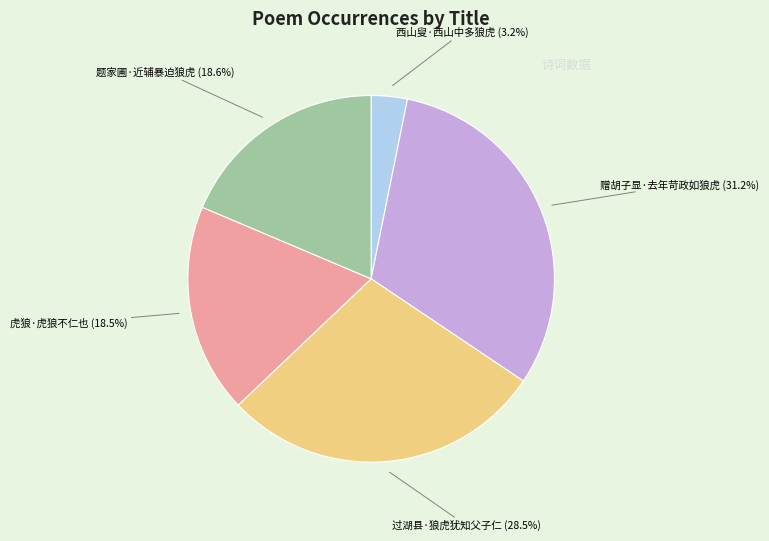

Is there a majority slice in this chart?

No